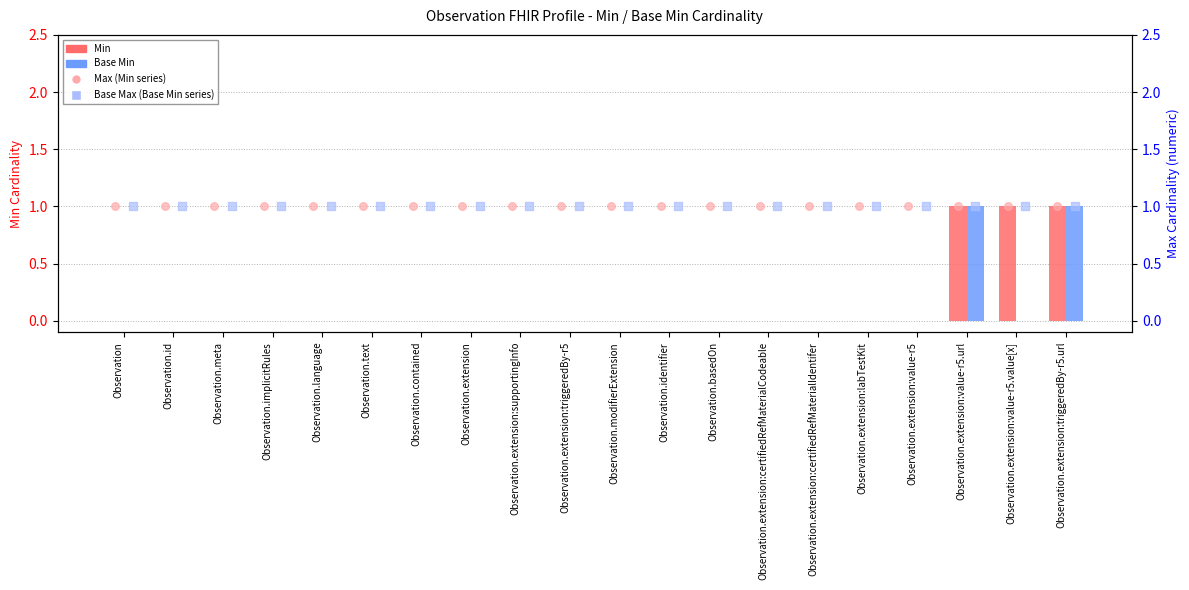

Which series has the largest Y range (max minus min)?

Min